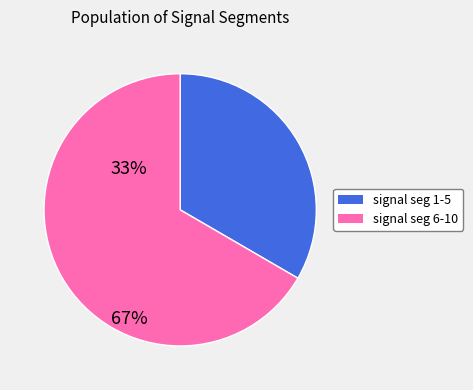

Is there a majority slice in this chart?

Yes